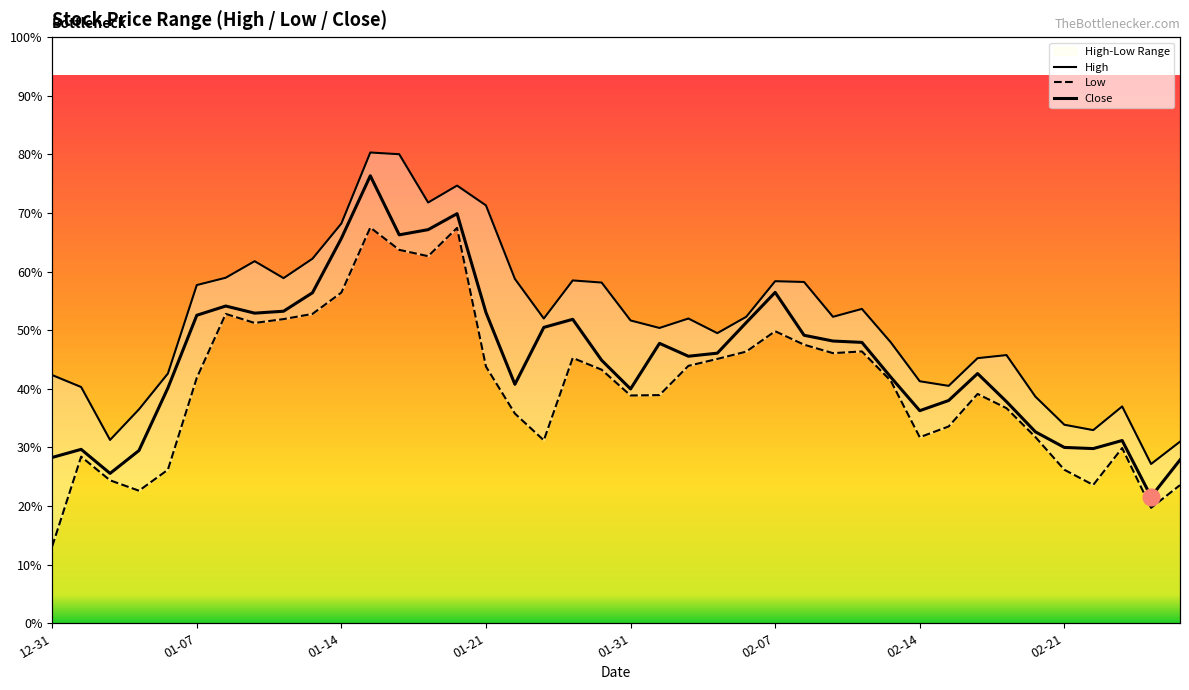

True or false: Close and High cross at least once.

False